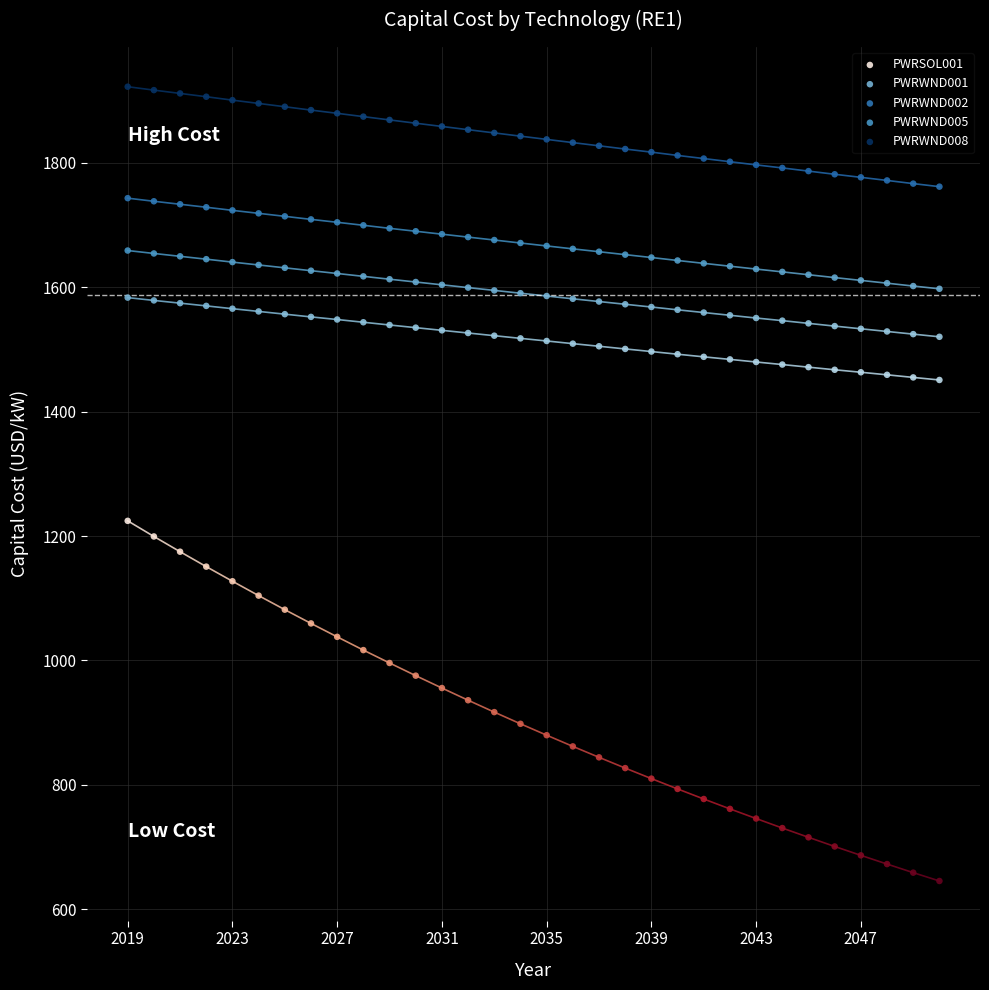

Which series contains the lowest Y value?

PWRSOL001